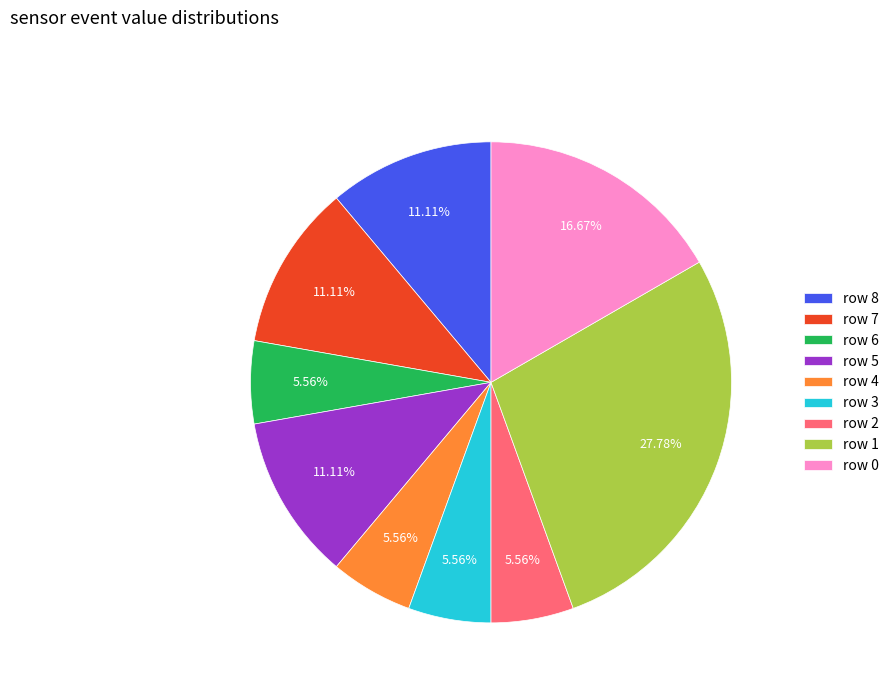

To the nearest percent, what portion does row 5 represent?

11%